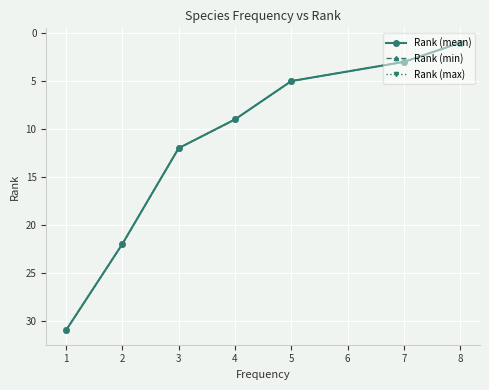

True or false: Rank (min) and Rank (mean) cross at least once.

False